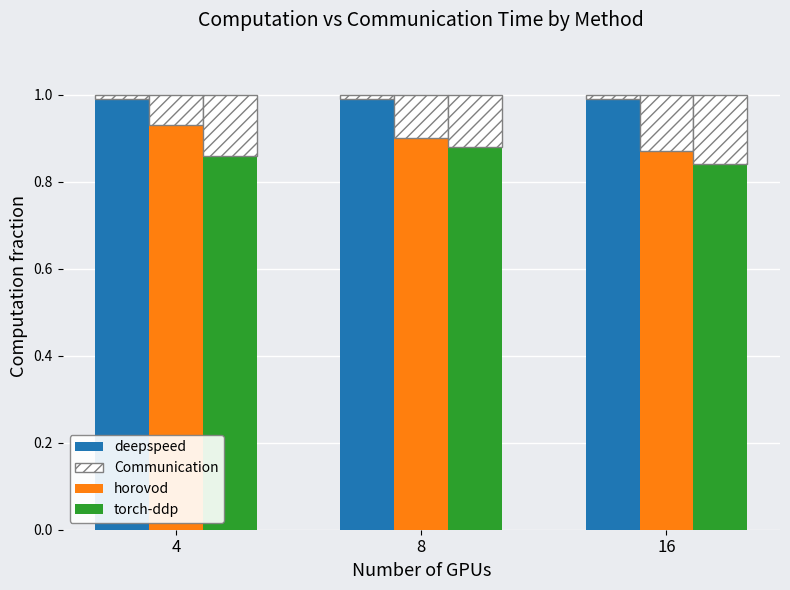

What is the maximum value shown in the chart?

1.0